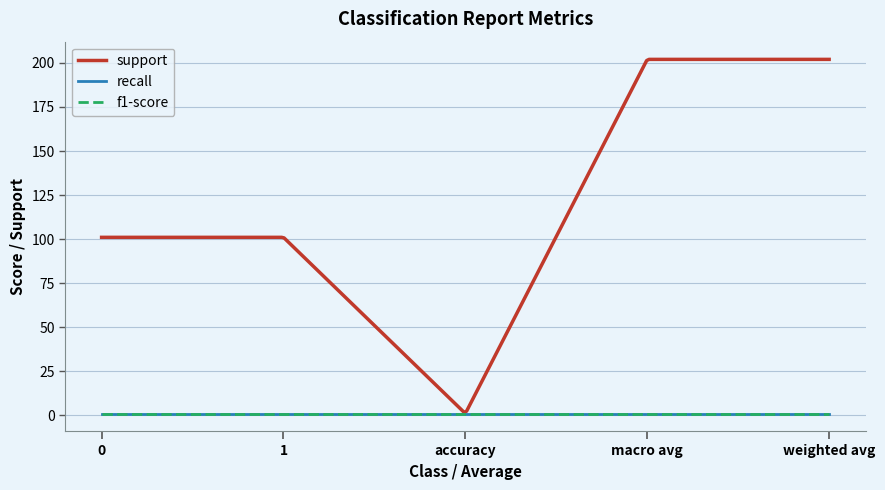

How many lines are shown in the chart?

3